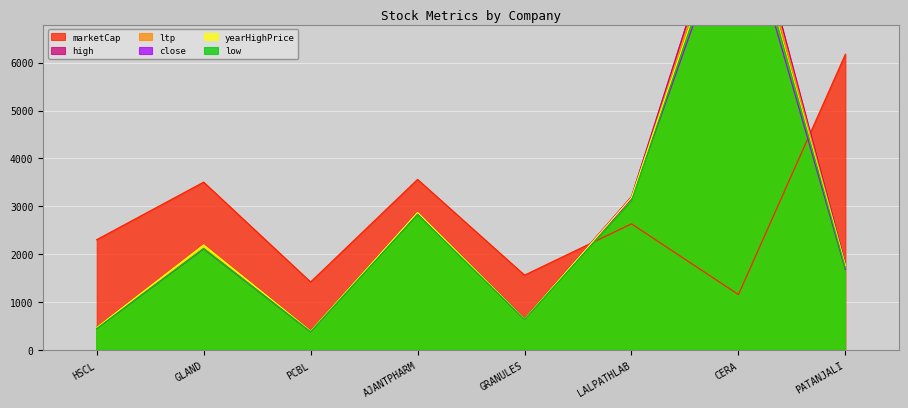

What is the sum of the marketCap values at PCBL and CERA?

2583.7